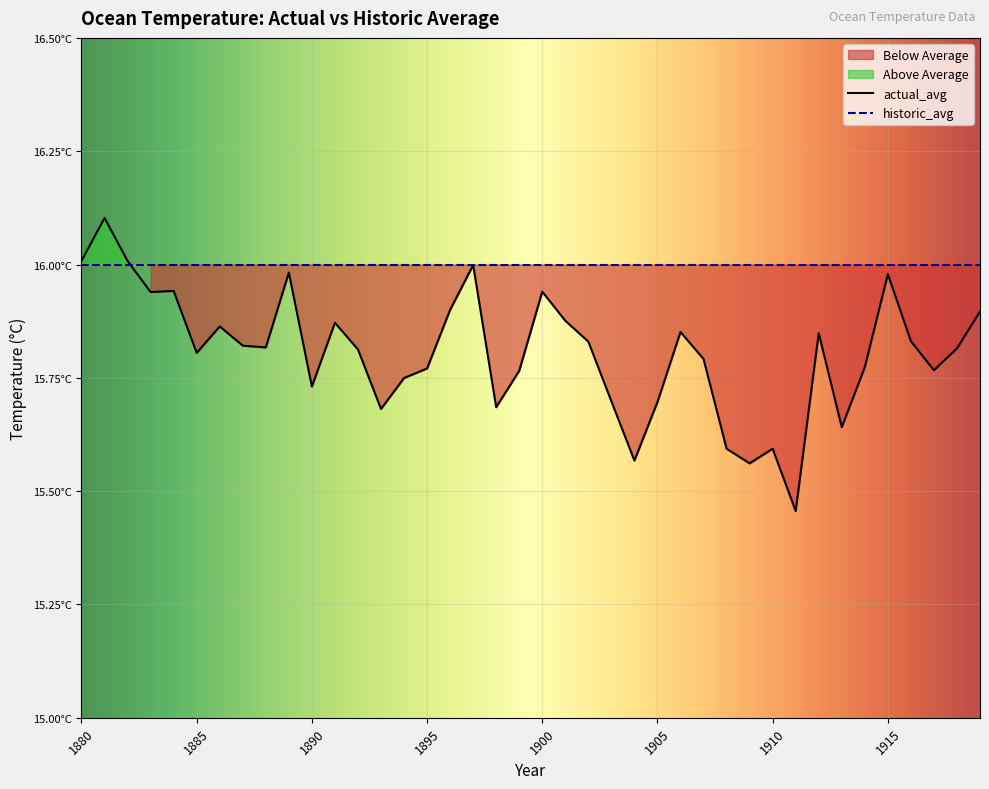

How many interior local valleys (lower than both neighbors) does the data have?

11